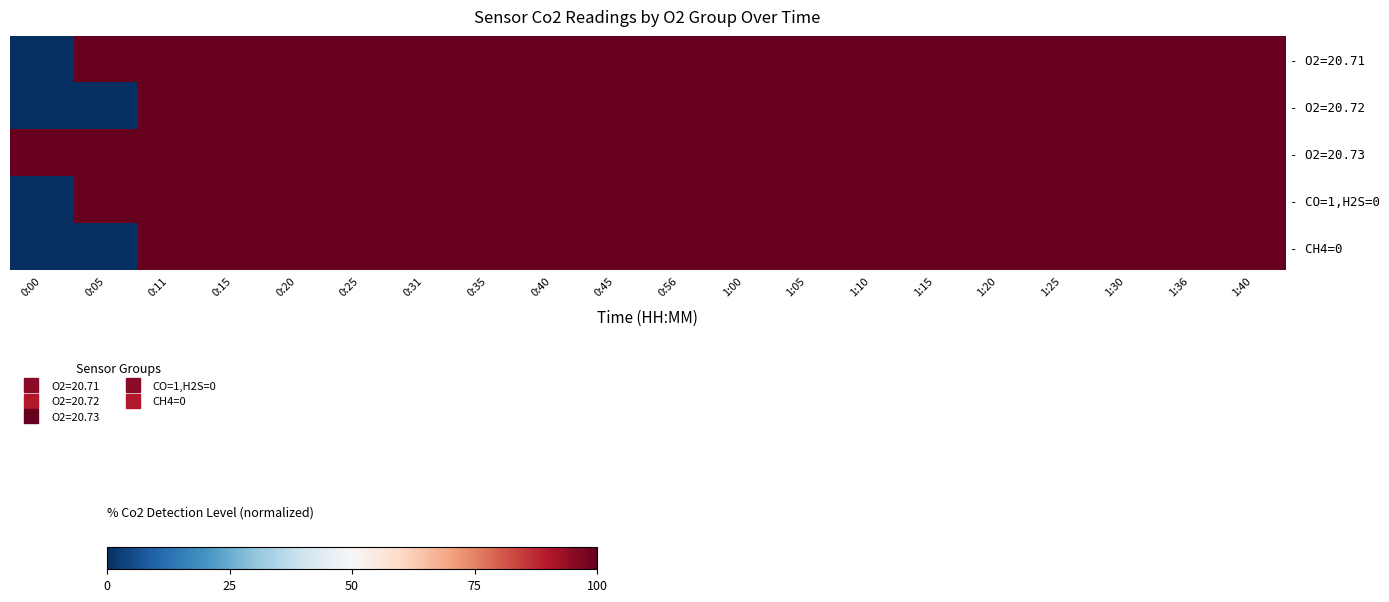

Reading right to left, extract all data points from this chart.

- O2=20.71: 1:40=700	1:36=700	1:30=700	1:25=700	1:20=700	1:15=700	1:10=700	1:05=700	1:00=700	0:56=700	0:45=700	0:40=700	0:35=700	0:31=700	0:25=700	0:20=700	0:15=700	0:11=700	0:05=700	0:00=600
- O2=20.72: 1:40=700	1:36=700	1:30=700	1:25=700	1:20=700	1:15=700	1:10=700	1:05=700	1:00=700	0:56=700	0:45=700	0:40=700	0:35=700	0:31=700	0:25=700	0:20=700	0:15=700	0:11=700	0:05=600	0:00=600
- O2=20.73: 1:40=700	1:36=700	1:30=700	1:25=700	1:20=700	1:15=700	1:10=700	1:05=700	1:00=700	0:56=700	0:45=700	0:40=700	0:35=700	0:31=700	0:25=700	0:20=700	0:15=700	0:11=700	0:05=700	0:00=700
- CO=1,H2S=0: 1:40=700	1:36=700	1:30=700	1:25=700	1:20=700	1:15=700	1:10=700	1:05=700	1:00=700	0:56=700	0:45=700	0:40=700	0:35=700	0:31=700	0:25=700	0:20=700	0:15=700	0:11=700	0:05=700	0:00=600
- CH4=0: 1:40=700	1:36=700	1:30=700	1:25=700	1:20=700	1:15=700	1:10=700	1:05=700	1:00=700	0:56=700	0:45=700	0:40=700	0:35=700	0:31=700	0:25=700	0:20=700	0:15=700	0:11=700	0:05=600	0:00=600